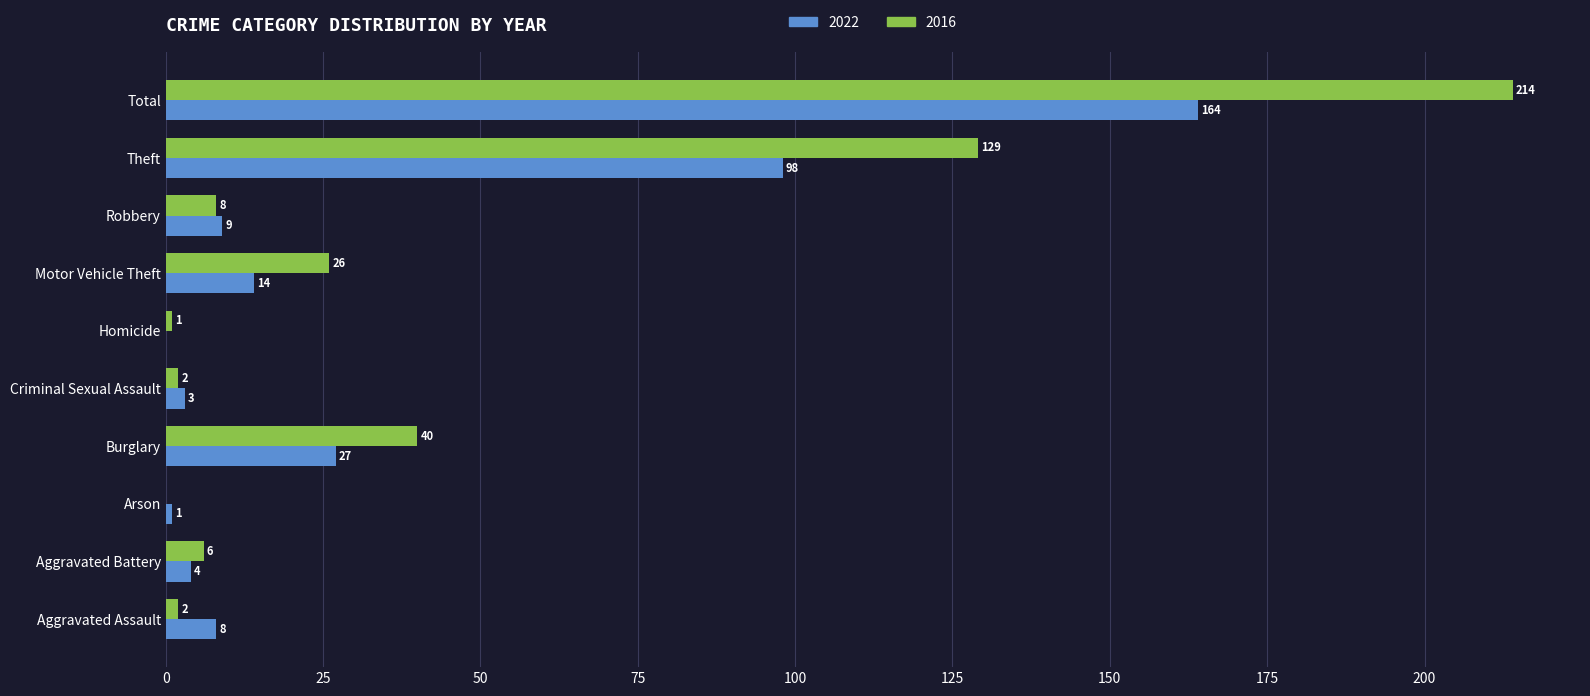

What is the approximate value of 2022 at Total, to the nearest 5?

165